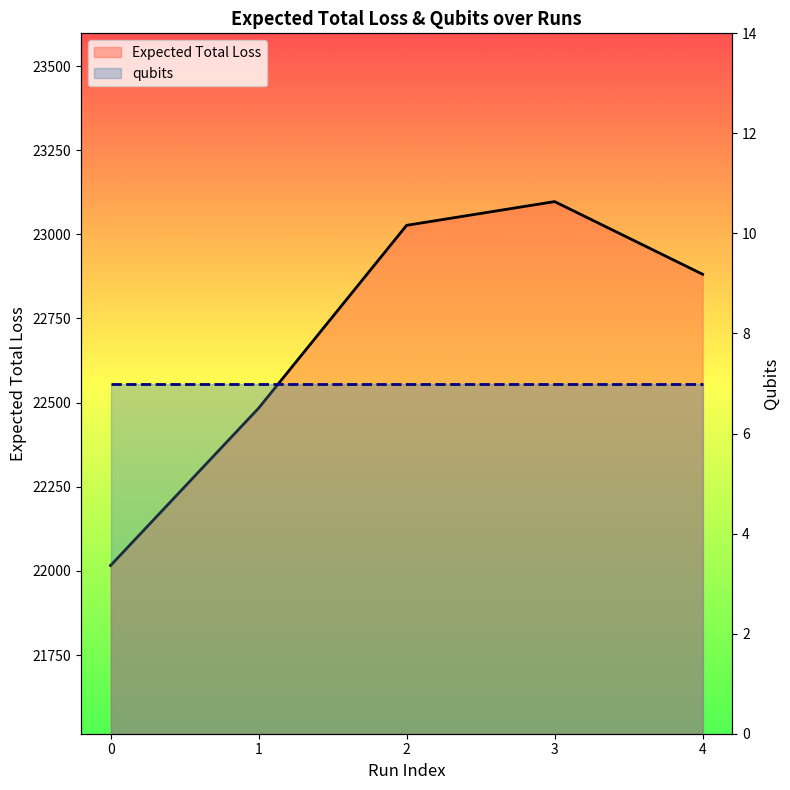

What is the value of the 2nd point from the left?

22483.6